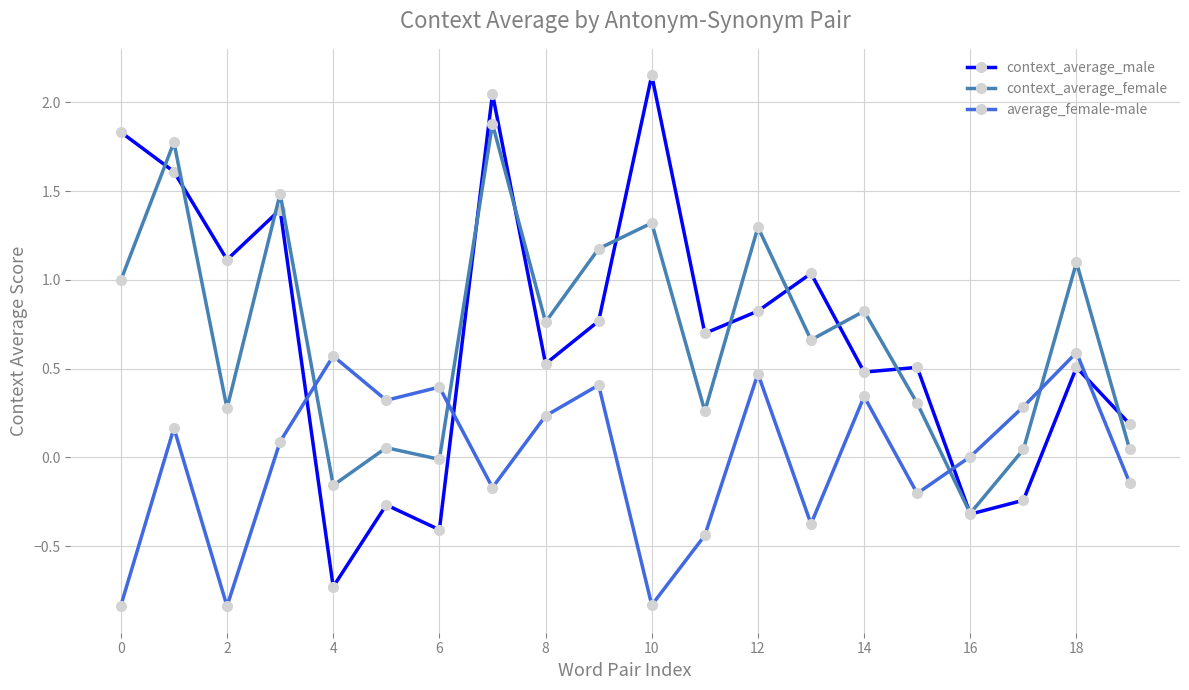

How many values in context_average_male are above zero?

15